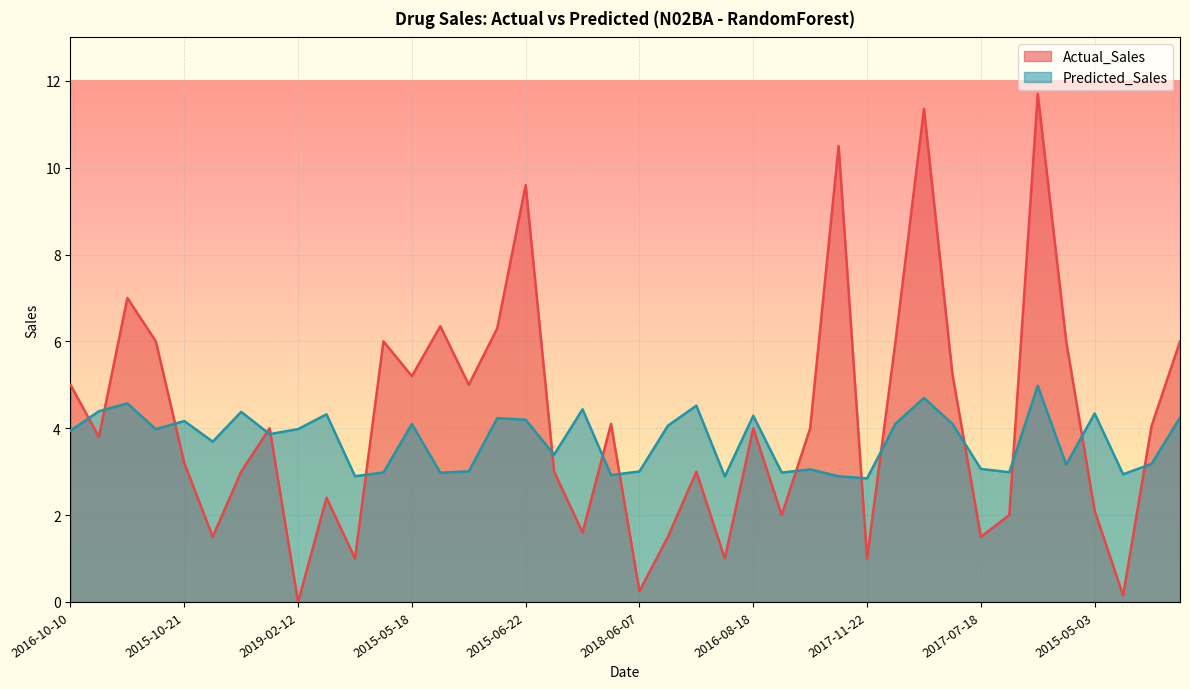

Reading left to right, what are all the values shown in this chart?

Actual_Sales: 2016-10-10=5.0	2016-12-22=3.8	2014-03-17=7.0	2016-05-25=6.0	2015-10-21=3.2	2019-02-19=1.5	2016-09-20=3.0	2015-07-15=4.0	2019-02-12=0.0	2016-09-17=2.4	2018-05-01=1.0	2017-11-04=6.0	2015-05-18=5.2	2019-06-06=6.3	2019-06-25=5.0	2016-11-07=6.3	2015-06-22=9.6	2018-02-05=3.0	2014-03-20=1.6	2017-12-25=4.1	2018-06-07=0.2	2015-08-03=1.5	2015-03-05=3.0	2018-10-01=1.0	2016-08-18=4.0	2019-07-08=2.0	2017-04-15=4.0	2019-06-11=10.5	2017-11-22=1.0	2015-08-15=6.0	2014-03-01=11.4	2016-11-21=5.2	2017-07-18=1.5	2018-03-31=2.0	2014-02-07=11.7	2018-11-08=6.0	2015-05-03=2.1	2018-06-06=0.1	2019-07-12=4.0	2014-08-28=6.0
Predicted_Sales: 2016-10-10=3.9	2016-12-22=4.4	2014-03-17=4.6	2016-05-25=4.0	2015-10-21=4.2	2019-02-19=3.7	2016-09-20=4.4	2015-07-15=3.9	2019-02-12=4.0	2016-09-17=4.3	2018-05-01=2.9	2017-11-04=3.0	2015-05-18=4.1	2019-06-06=3.0	2019-06-25=3.0	2016-11-07=4.2	2015-06-22=4.2	2018-02-05=3.4	2014-03-20=4.4	2017-12-25=2.9	2018-06-07=3.0	2015-08-03=4.1	2015-03-05=4.5	2018-10-01=2.9	2016-08-18=4.3	2019-07-08=3.0	2017-04-15=3.1	2019-06-11=2.9	2017-11-22=2.8	2015-08-15=4.1	2014-03-01=4.7	2016-11-21=4.1	2017-07-18=3.1	2018-03-31=3.0	2014-02-07=5.0	2018-11-08=3.2	2015-05-03=4.3	2018-06-06=2.9	2019-07-12=3.2	2014-08-28=4.2